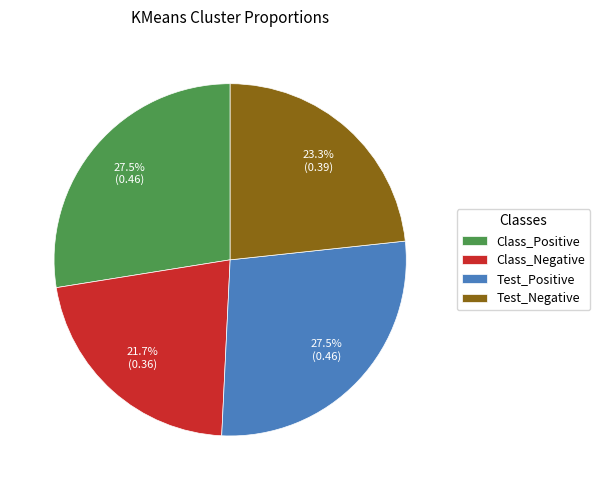

Do Class_Positive and Test_Negative together represent more than half of the pie?

Yes